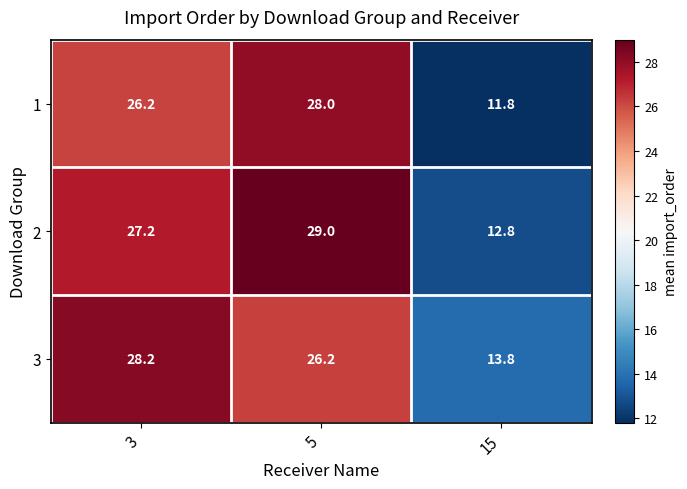

How many categories are shown in the chart?

3